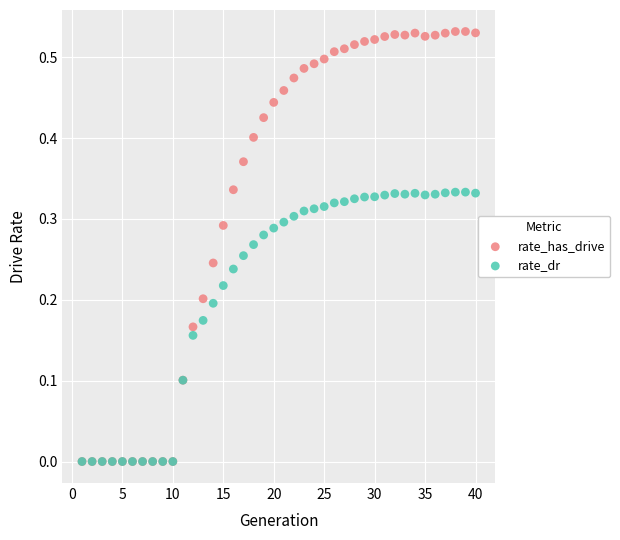

What are all the series names shown in the legend?

rate_has_drive, rate_dr